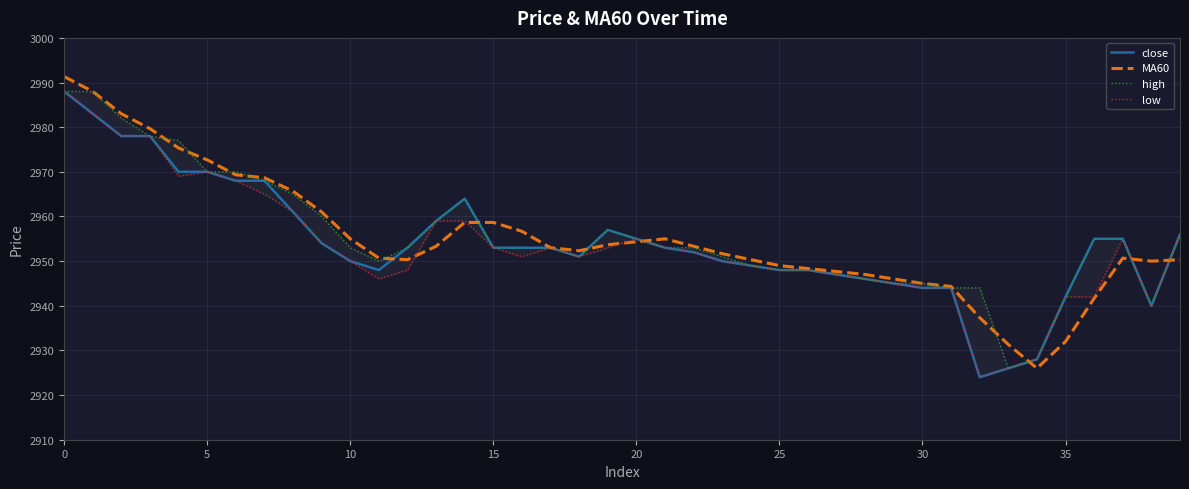

True or false: MA60 has a value of 2945.0 at 30.

True